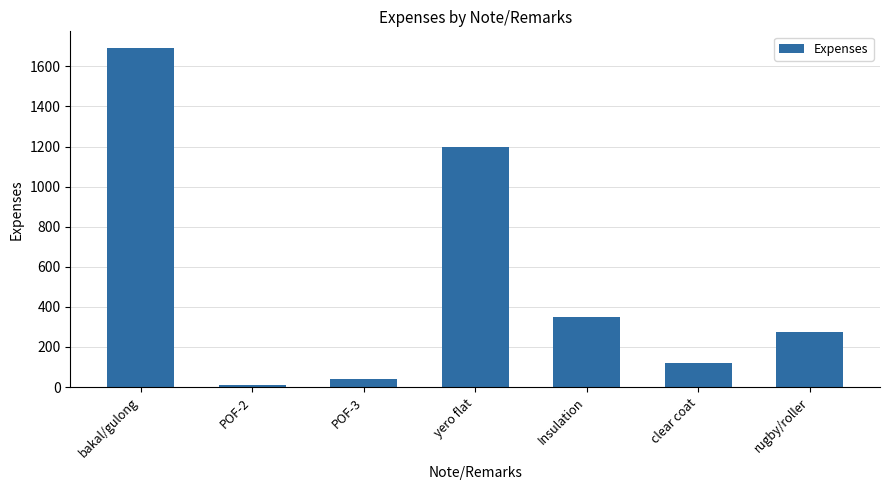

List the labels in order of value, largest first.

bakal/gulong, yero flat, Insulation, rugby/roller, clear coat, POF-3, POF-2